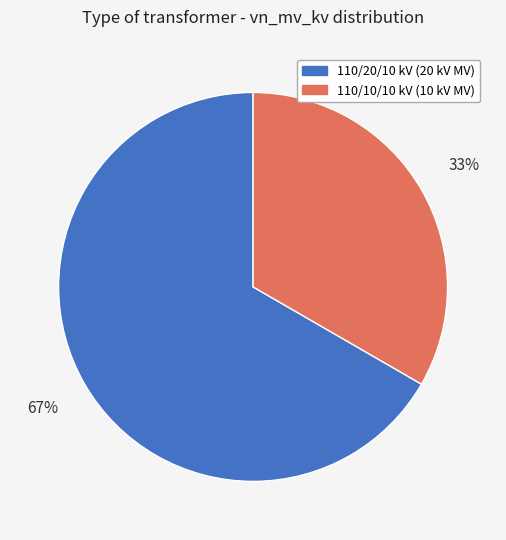

Count the number of slices in the pie.

2